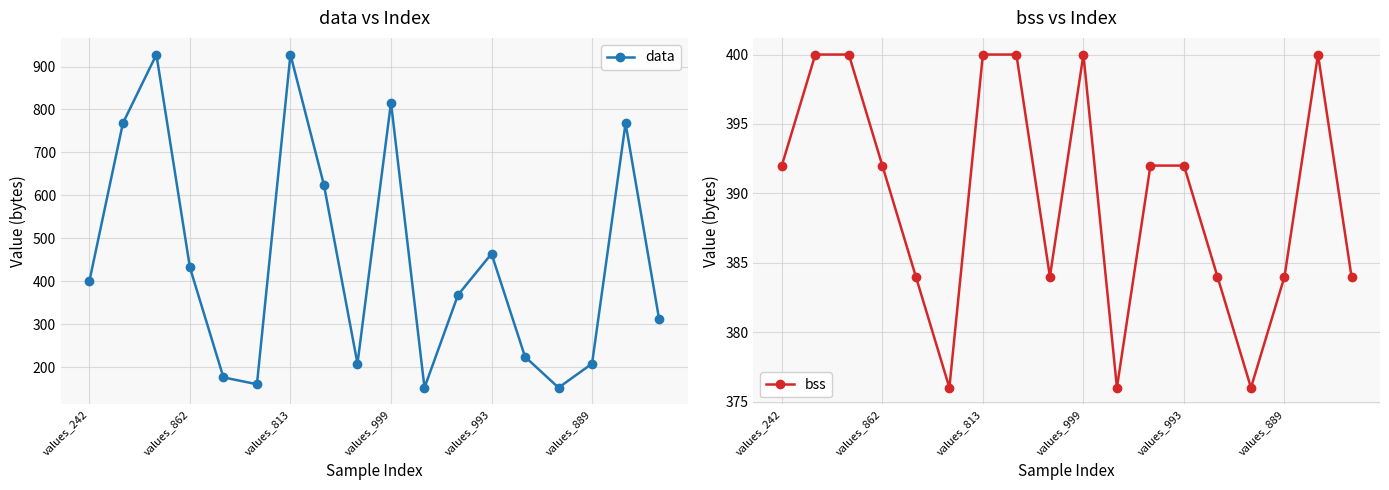

Which series has the widest spread of values?

data